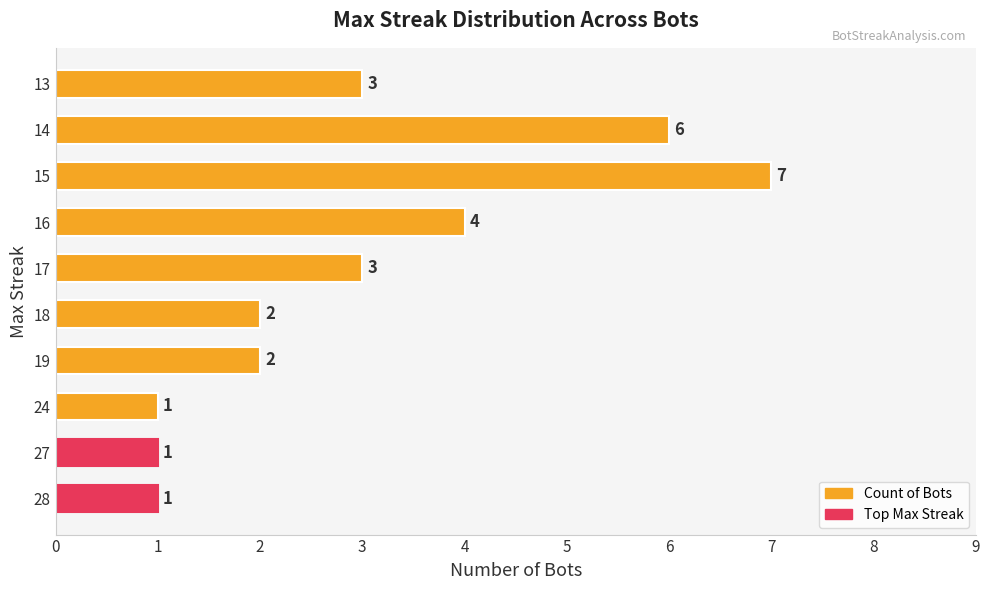

What is the greatest value displayed?

7